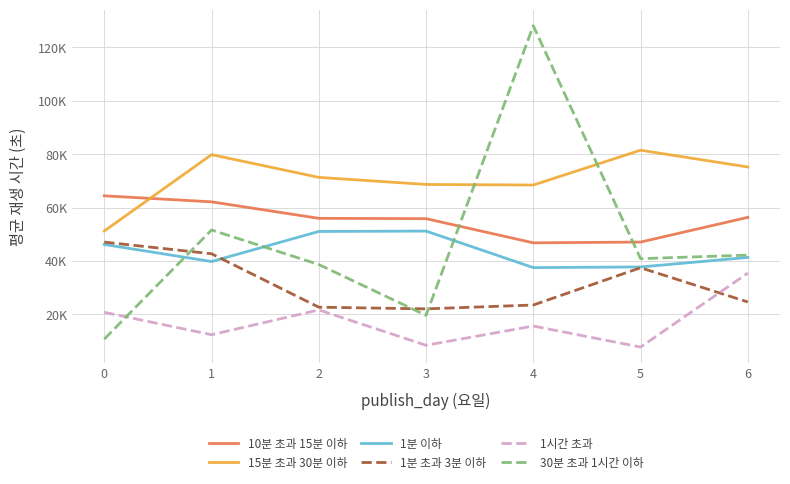

True or false: 1분 초과 3분 이하 and 15분 초과 30분 이하 cross at least once.

False